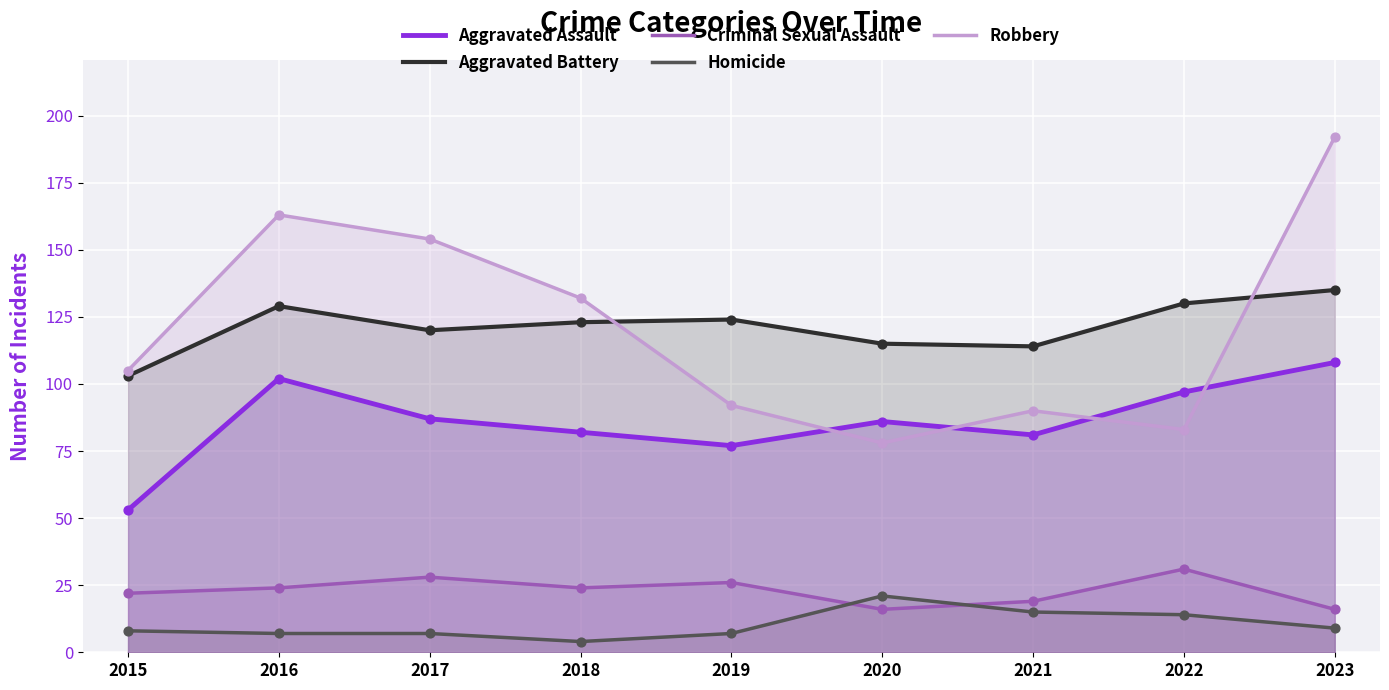

Which series has the widest spread of Y values?

Robbery